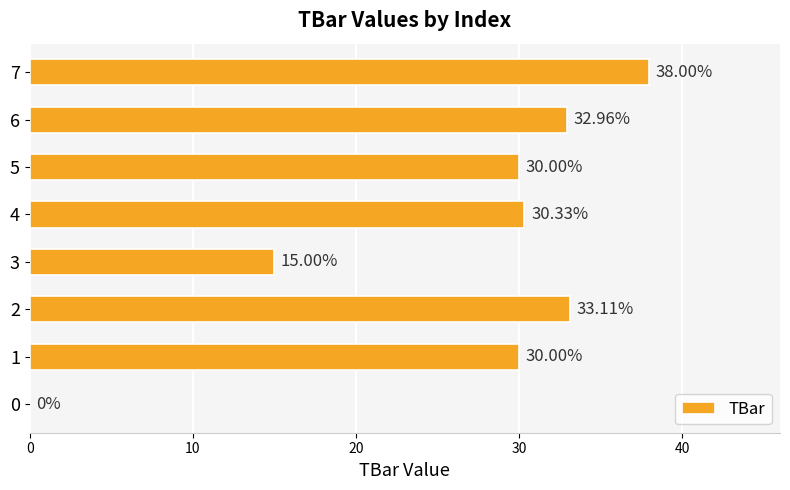

What is the change in value from 4 to 5?

-0.3